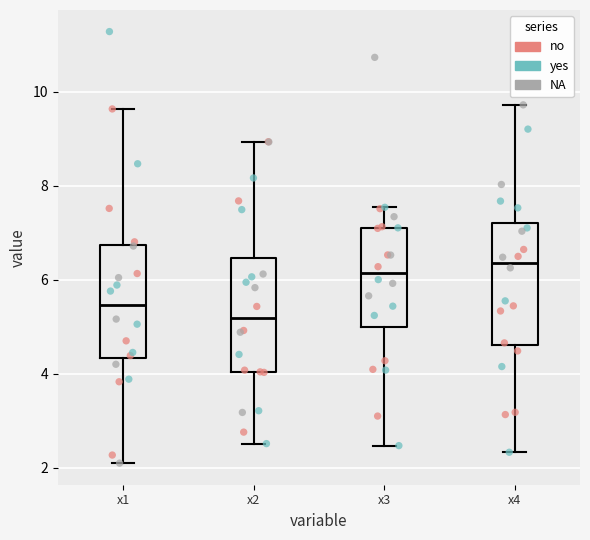

Reading left to right, transcribe this box plot: for each box, give where its median line is, the range the box spans, and where its two whiskers end, as read against the y-axis. The values are not printed on the chart, so give them approximately, as read against the axis.

x1: median 5.4, box 4.4 to 6.8, whiskers 2.2 to 9.6
x2: median 5.2, box 4.0 to 6.4, whiskers 2.6 to 9.0
x3: median 6.2, box 5.0 to 7.2, whiskers 2.4 to 7.6
x4: median 6.4, box 4.6 to 7.2, whiskers 2.4 to 9.8